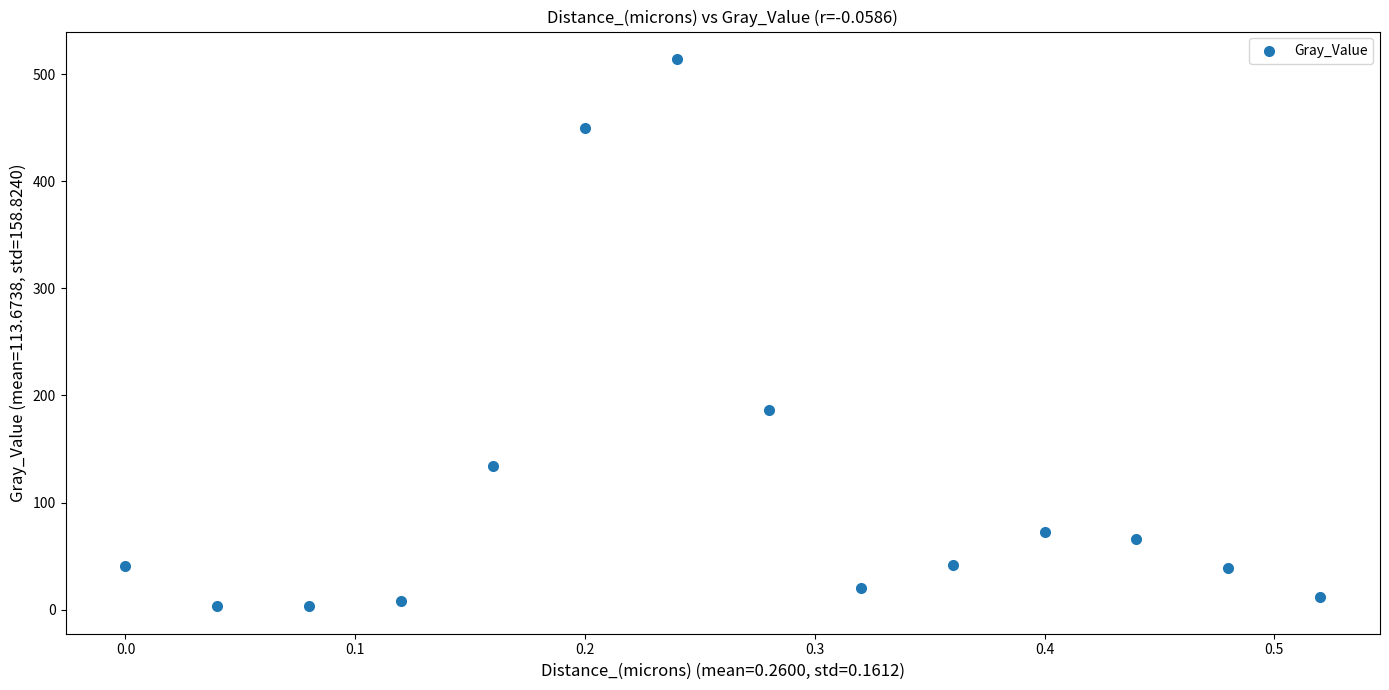

What Y value in the scatter plot is closest to 258?

186.3